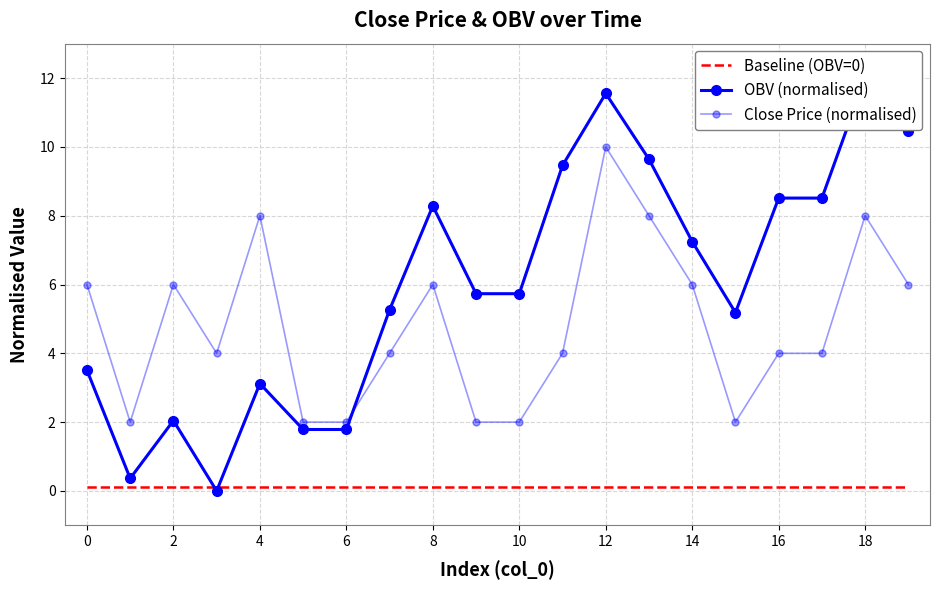

List the series in order of their peak value, lowest first.

Baseline (OBV=0), Close Price (normalised), OBV (normalised)